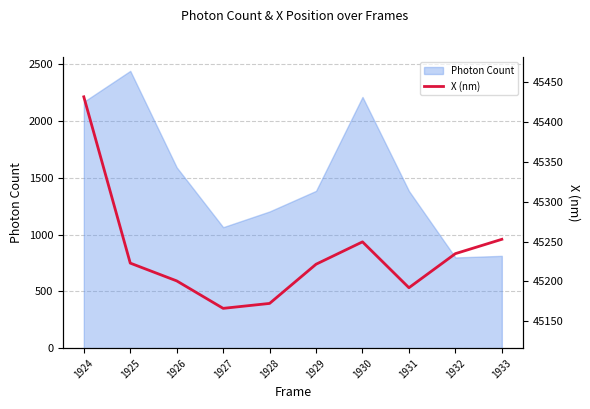

The value of Photon Count at 1930 is 3047.3. True or false?

False